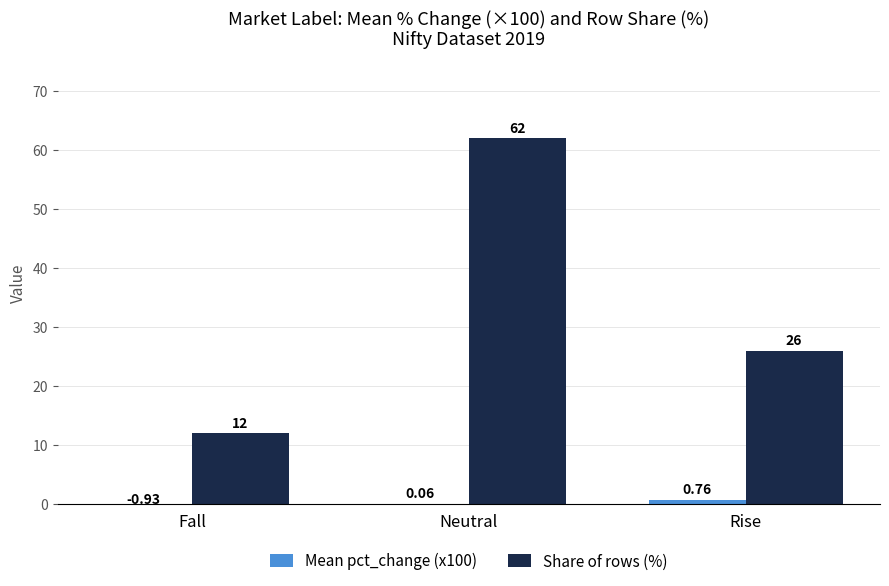

Between Fall and Neutral, which series saw the biggest shift?

Share of rows (%)